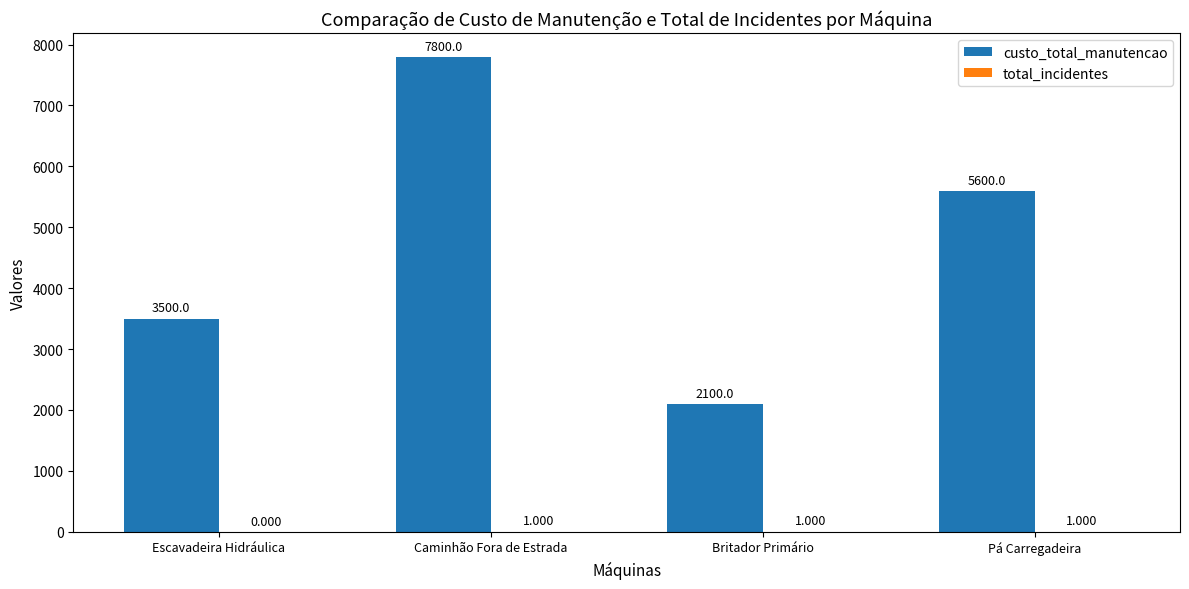

Where is custo_total_manutencao nearest to the value 4950?

Pá Carregadeira